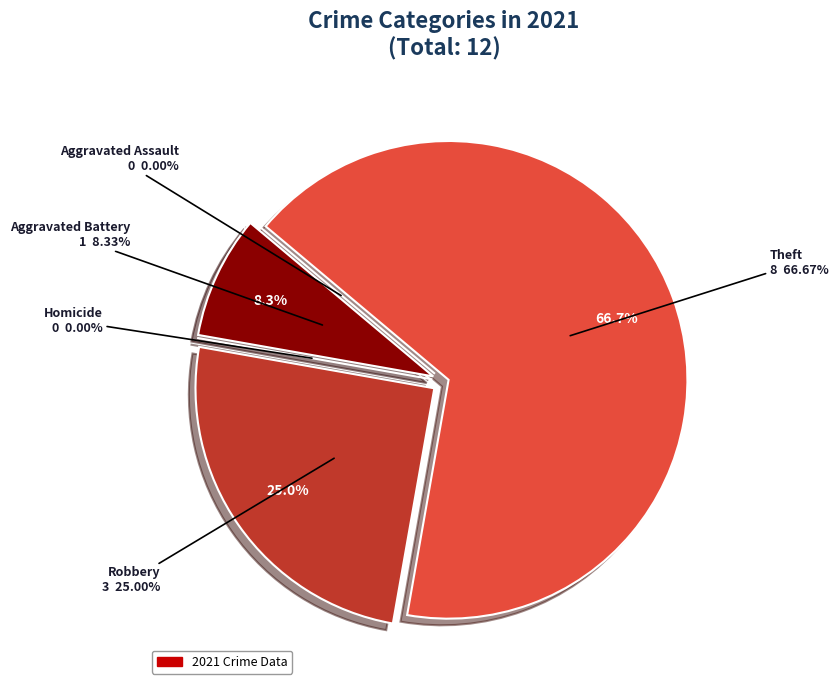

What is the smallest slice in the pie chart?

Aggravated Assault